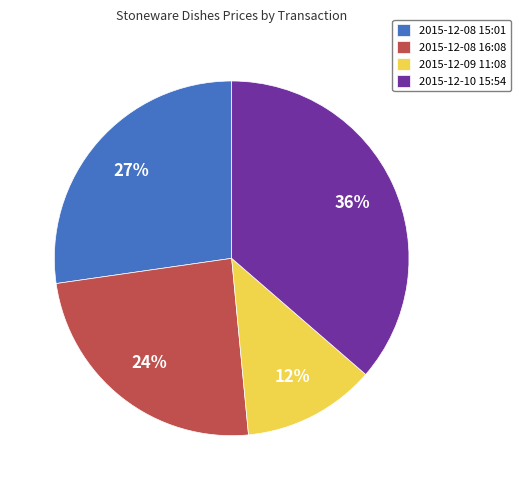

Do 2015-12-10 15:54 and 2015-12-09 11:08 together represent more than half of the pie?

No